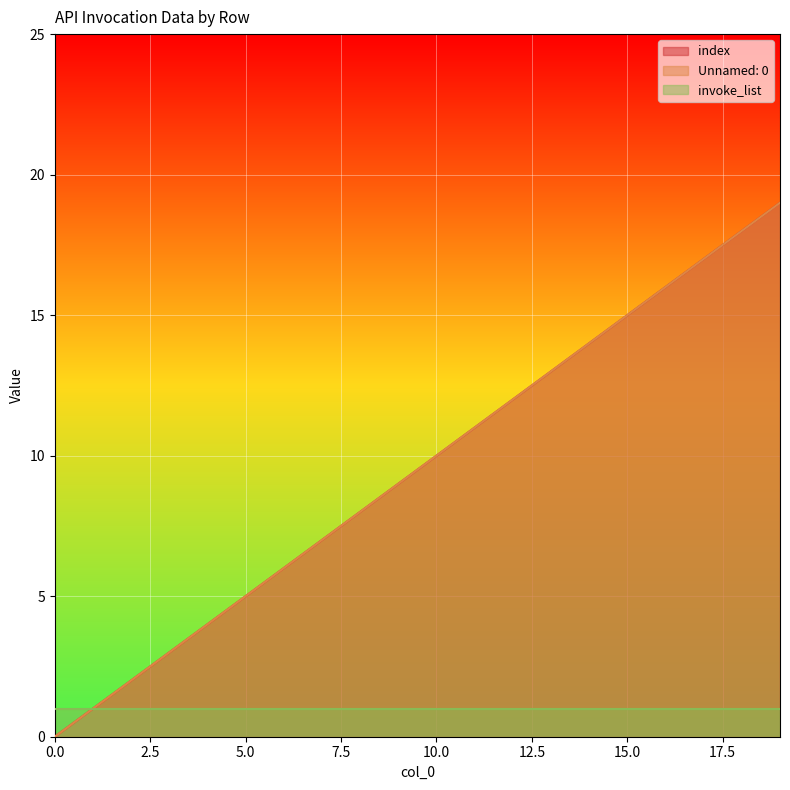

Does the chart display data point markers on the line(s)?

No